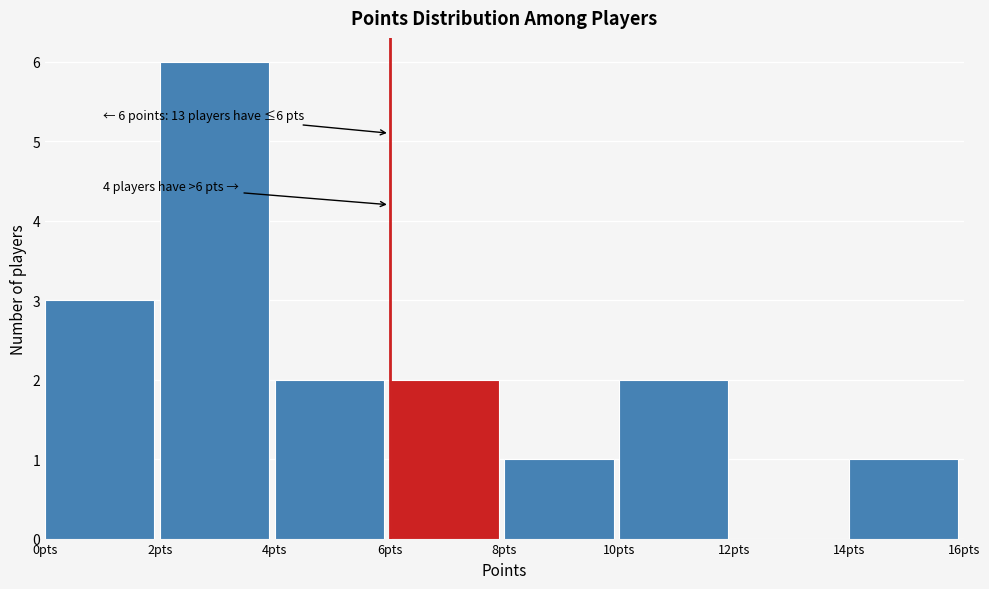

Which range on the x-axis has the tallest bar?

2 to 4